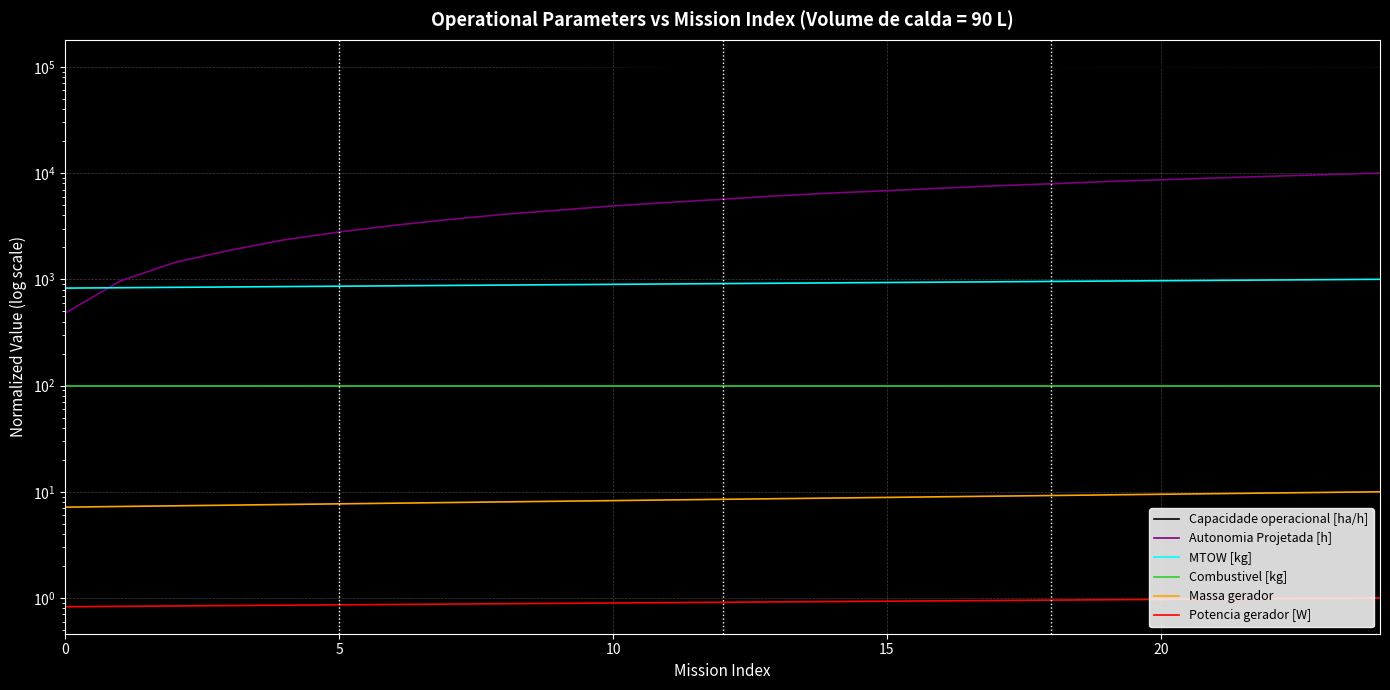

Does the chart display data point markers on the line(s)?

No